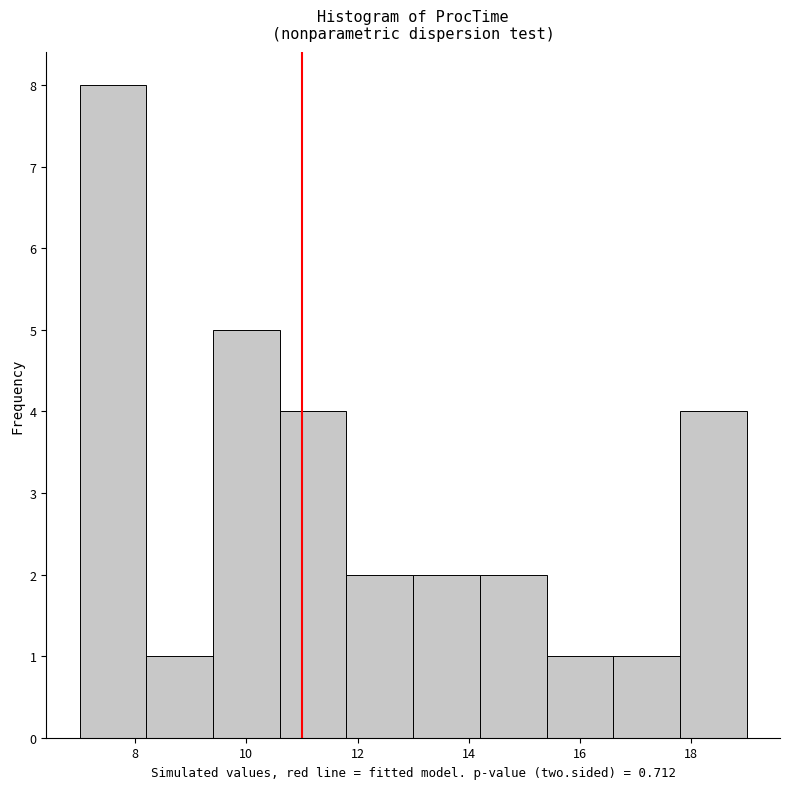

Reading left to right, list every bar in this chart as the range it spans on the x-axis followed by its height. The values are not printed on the chart, so give them approximately, as read against the axis.

7.0 to 8.2: 8
8.2 to 9.4: 1
9.4 to 10.6: 5
10.6 to 11.8: 4
11.8 to 13.0: 2
13.0 to 14.2: 2
14.2 to 15.4: 2
15.4 to 16.6: 1
16.6 to 17.8: 1
17.8 to 19.0: 4